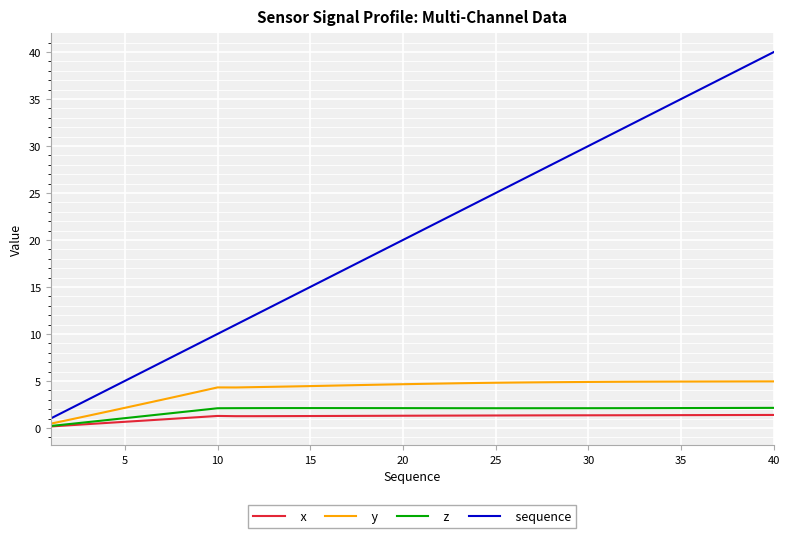

What is the difference between the maximum and minimum values in the x series?

1.2